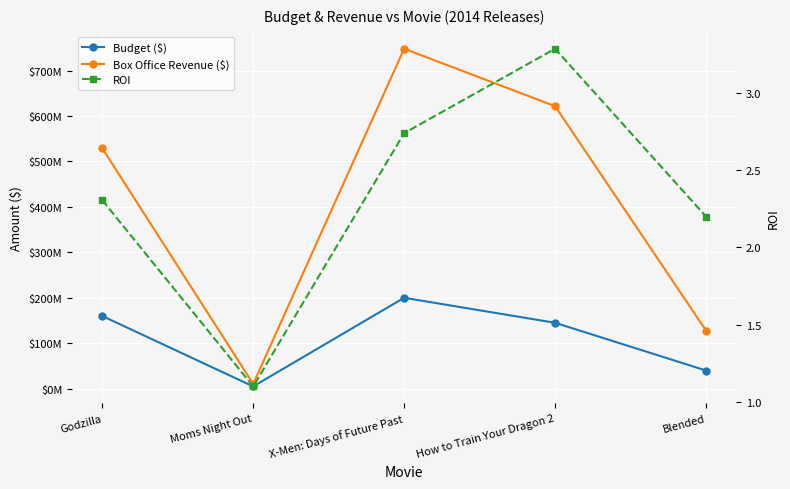

Where is Budget ($) nearest to the value 102500000?

How to Train Your Dragon 2